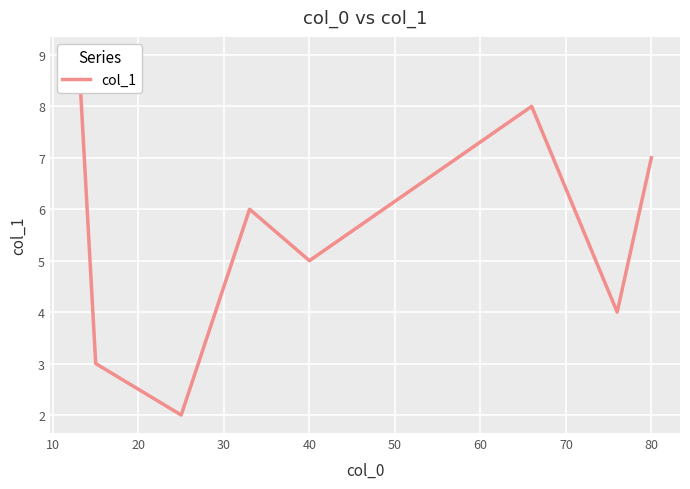

The value at 50 is 11. True or false?

False